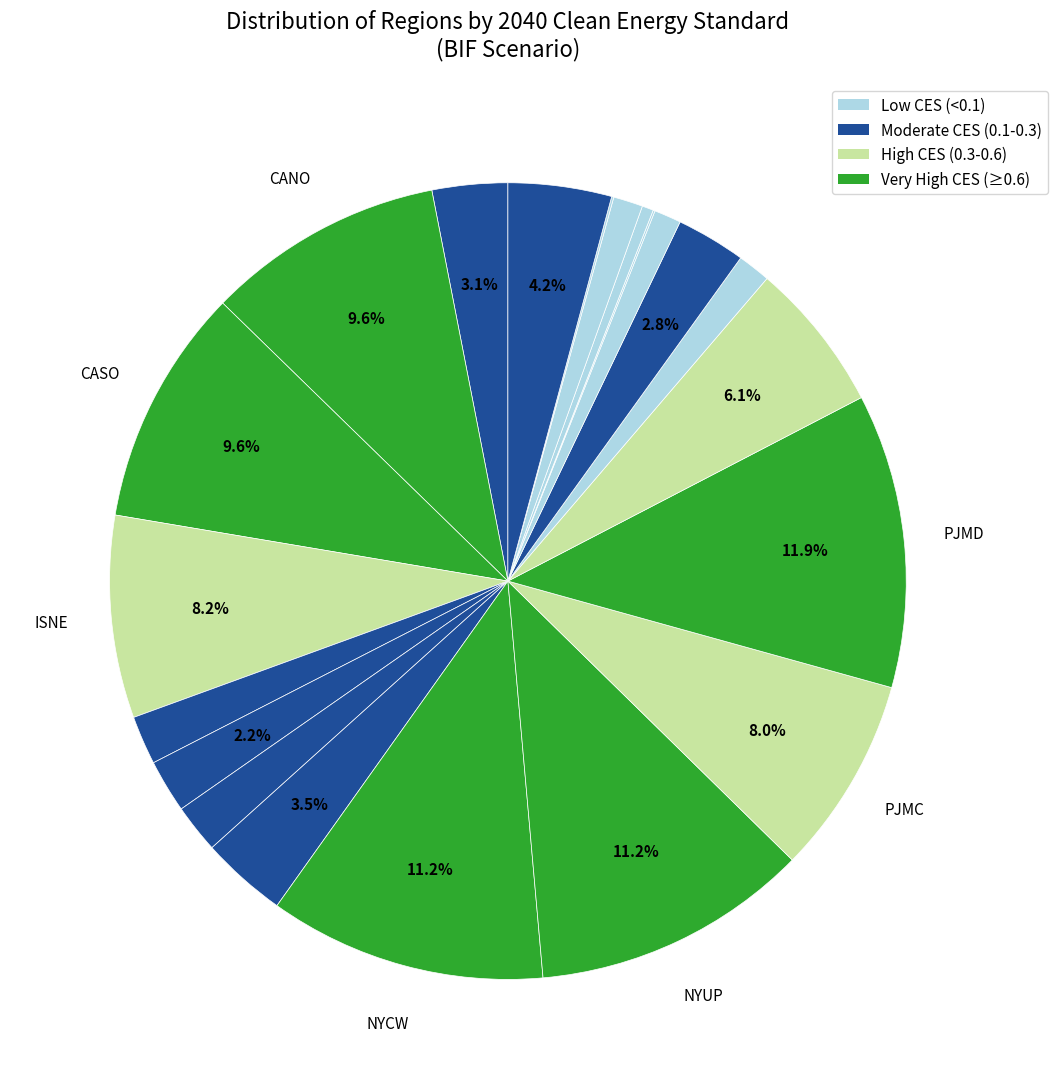

Is there a majority slice in this chart?

No